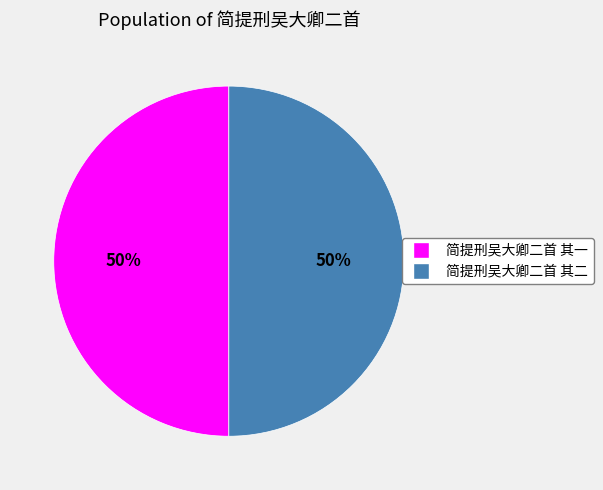

To the nearest percent, what portion does 简提刑吴大卿二首 其二 represent?

50%